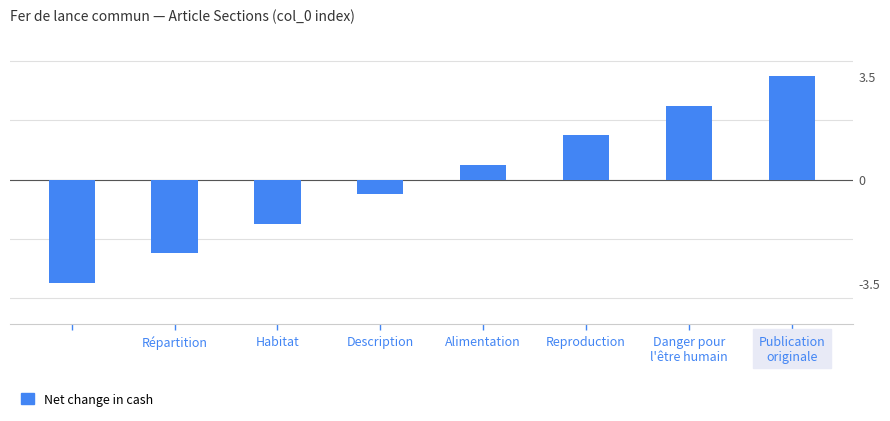

Does the chart contain any negative values?

Yes